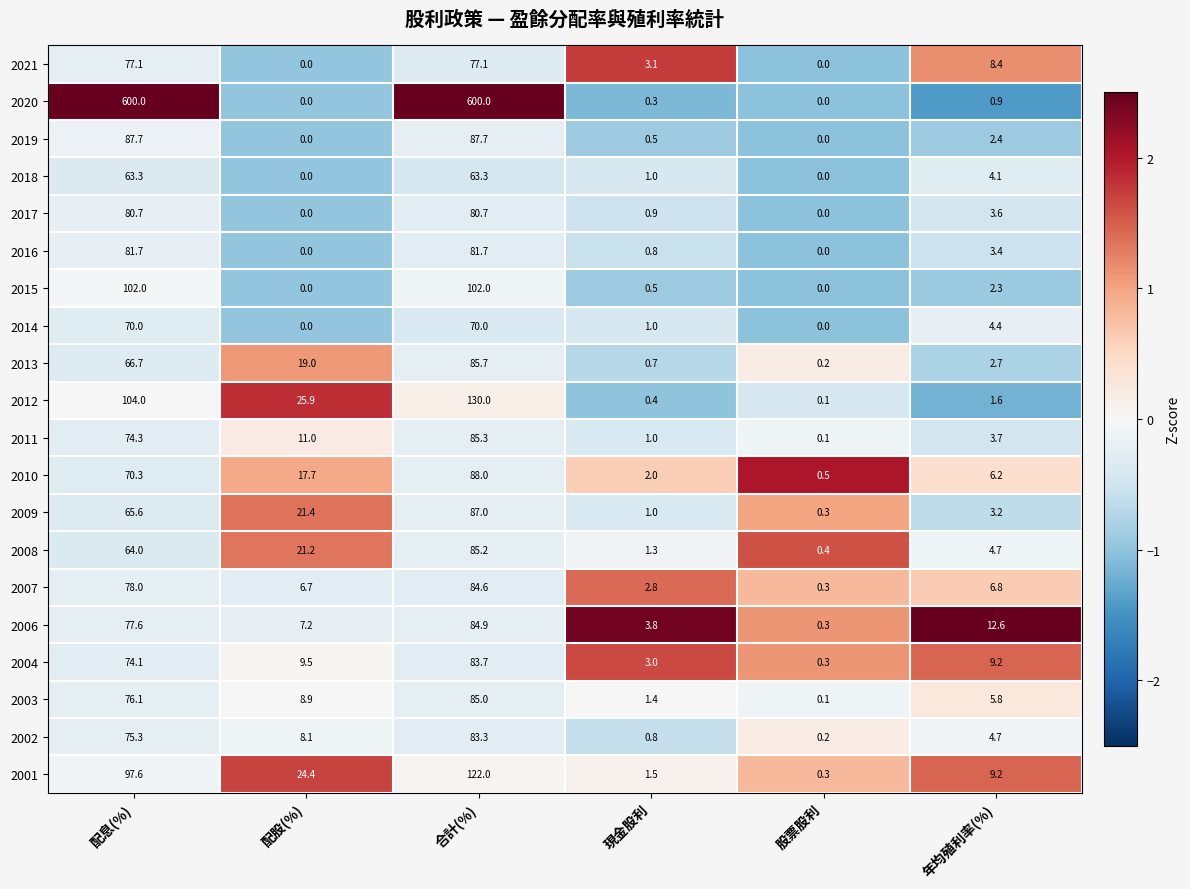

The 2003 series shows 1.4 at 現金股利. True or false?

True